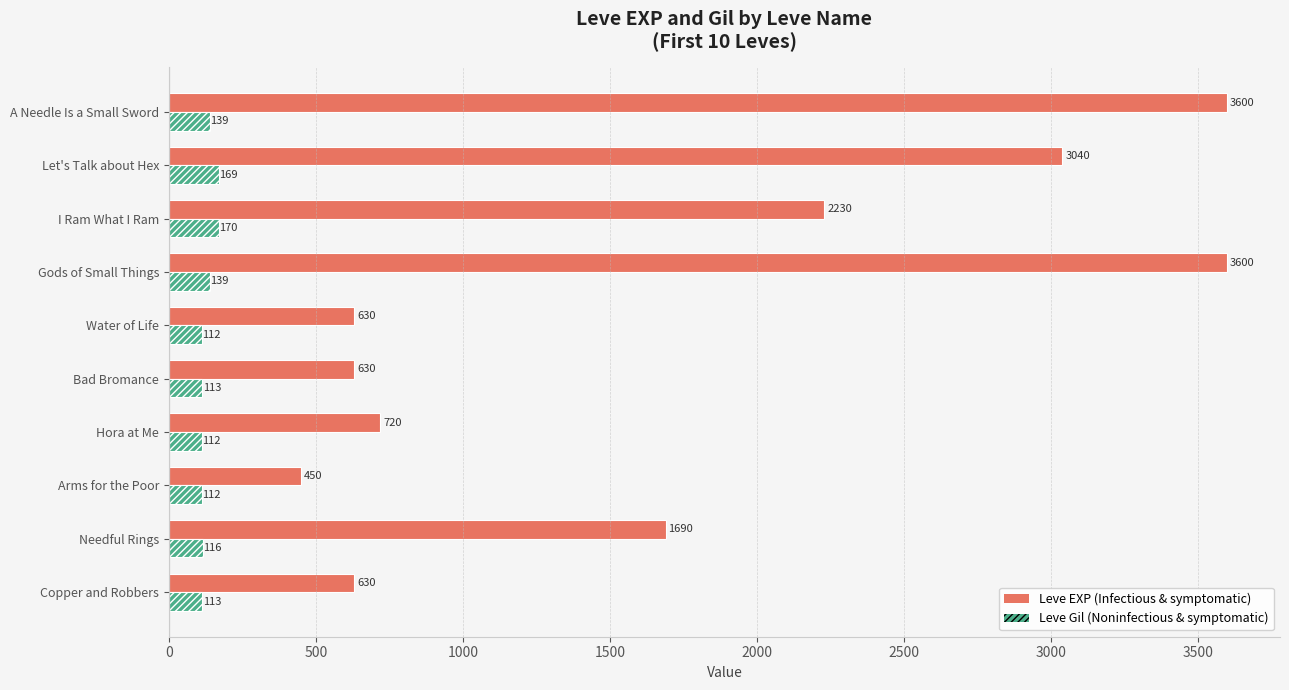

What is the spread (max minus min) of values at Copper and Robbers?

517